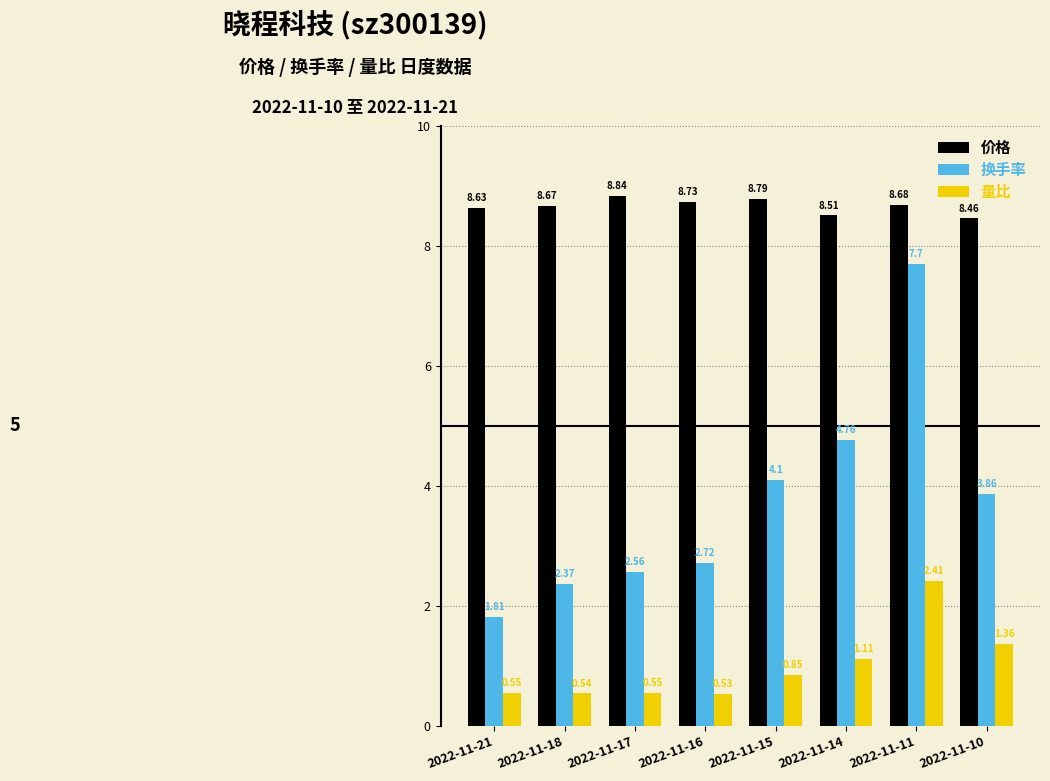

What is the maximum value for 换手率?

7.7